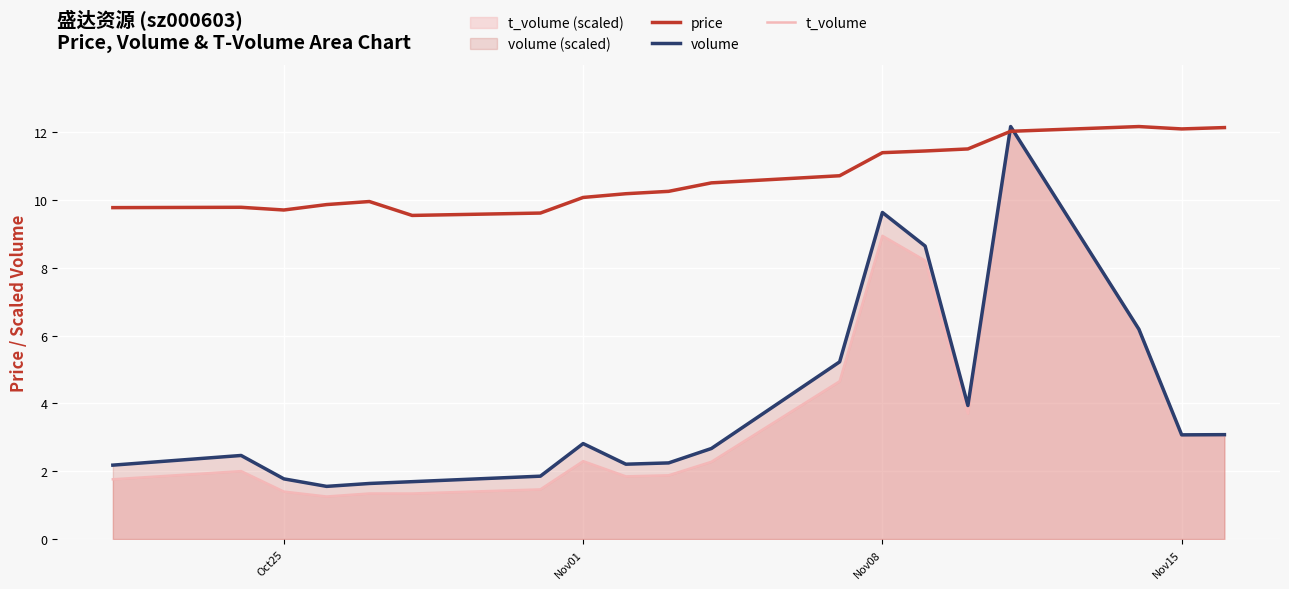

After their last crossing, which series has the higher values: t_volume or price?

price